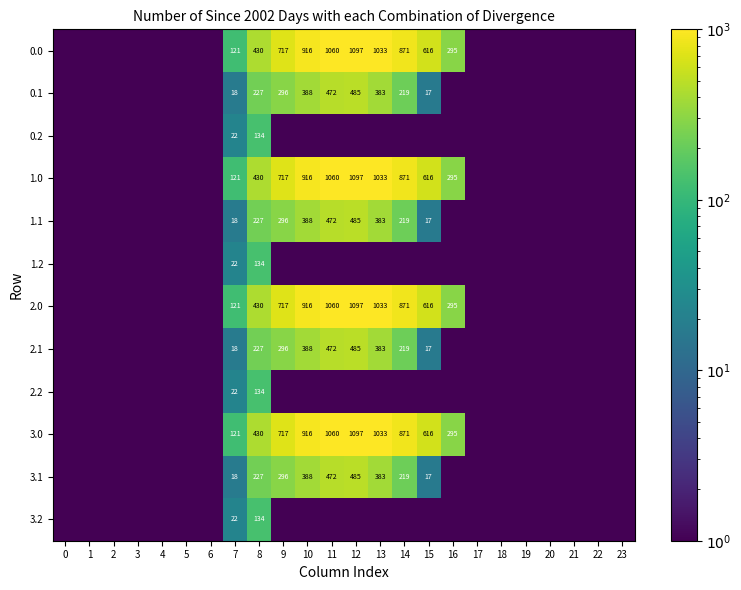

Which has a higher value, 8 or 19?

8